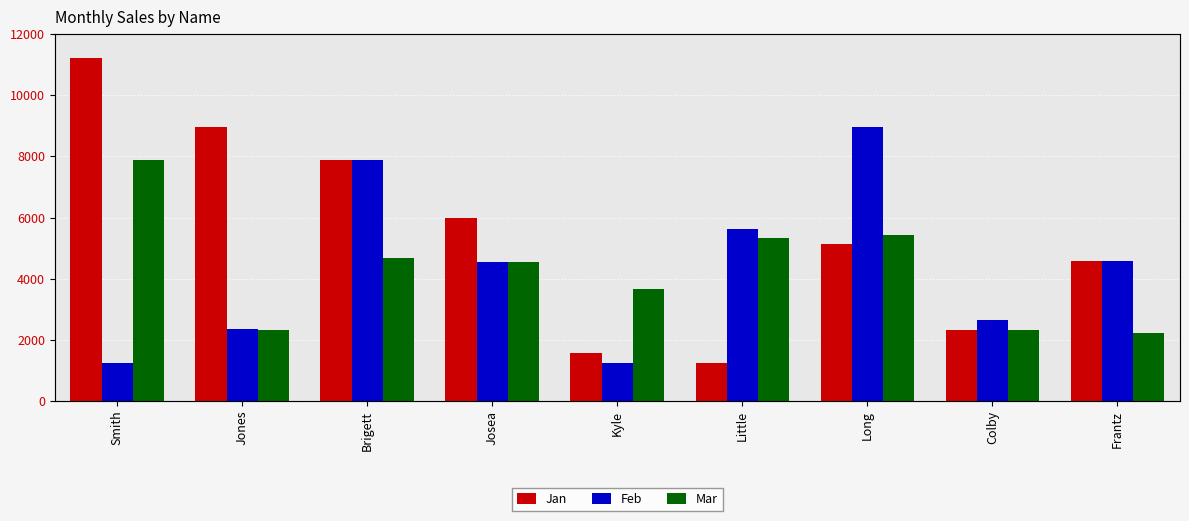

What is the spread (max minus min) of values at Little?

4390